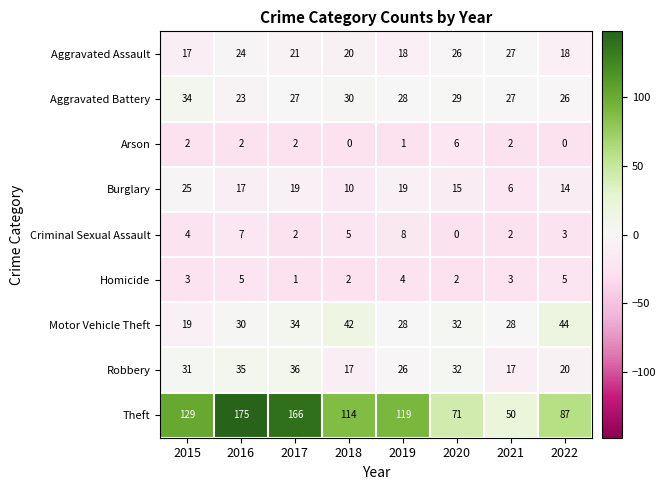

What is the difference between the highest and lowest values at 2016?

173